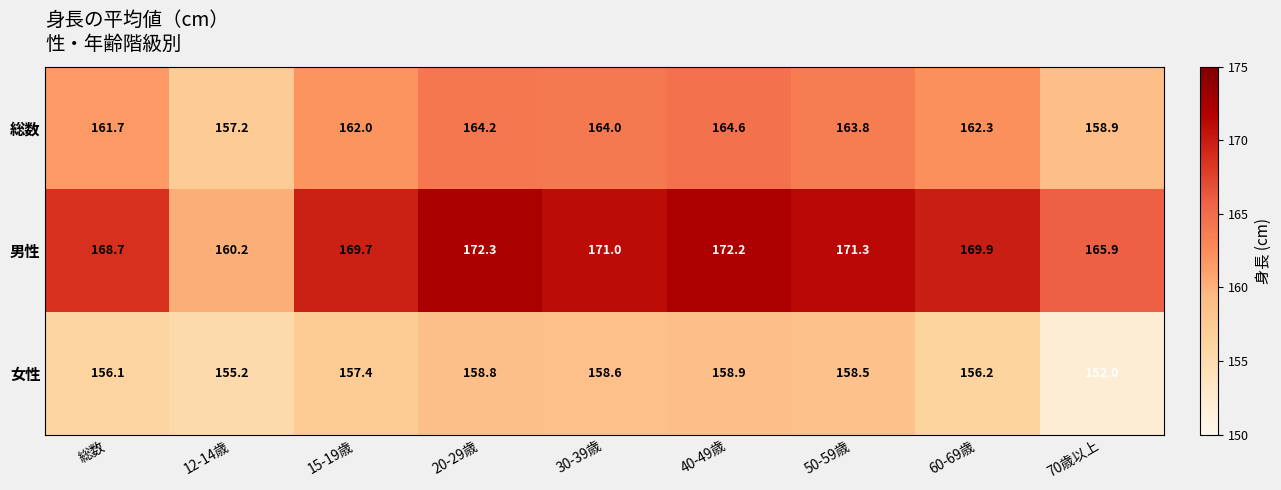

Reading left to right, list all the values displayed in this chart.

総数: 総数=161.7	12-14歳=157.2	15-19歳=162.0	20-29歳=164.2	30-39歳=164.0	40-49歳=164.6	50-59歳=163.8	60-69歳=162.3	70歳以上=158.9
男性: 総数=168.7	12-14歳=160.2	15-19歳=169.7	20-29歳=172.3	30-39歳=171.0	40-49歳=172.2	50-59歳=171.3	60-69歳=169.9	70歳以上=165.9
女性: 総数=156.1	12-14歳=155.2	15-19歳=157.4	20-29歳=158.8	30-39歳=158.6	40-49歳=158.9	50-59歳=158.5	60-69歳=156.2	70歳以上=152.0